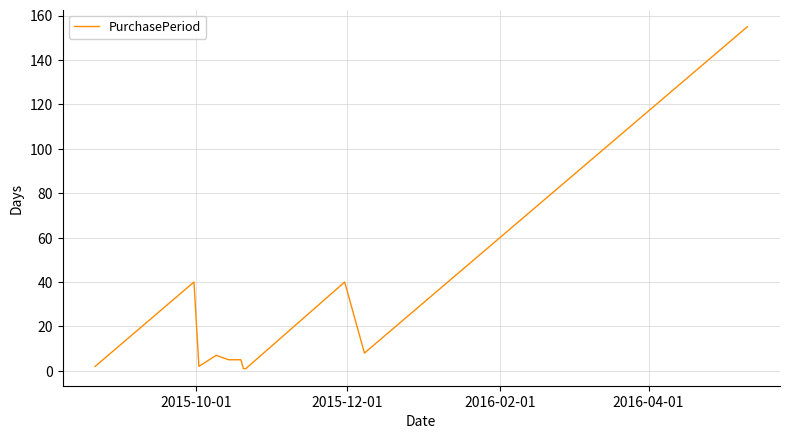

What is the difference between the maximum and minimum values?

154